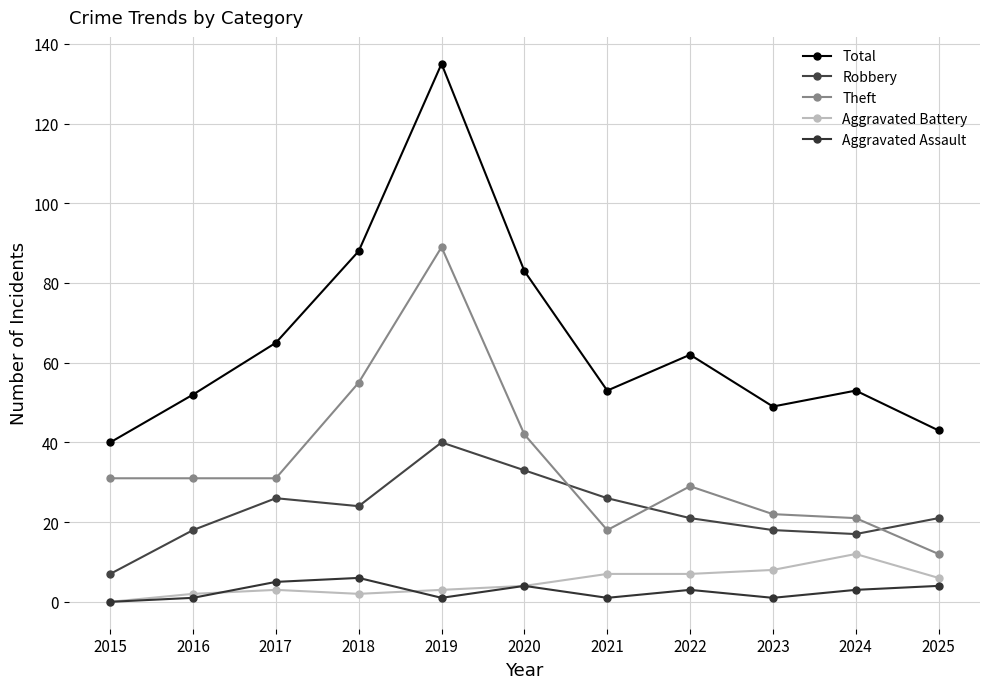

Is it true that Total equals 135 at 2019?

True